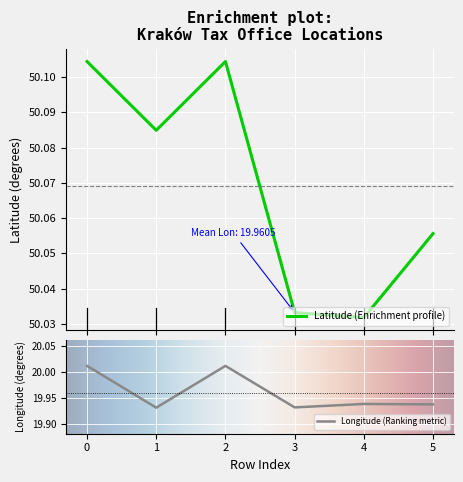

What is the value of the Latitude point at the 4th from the left?

50.0